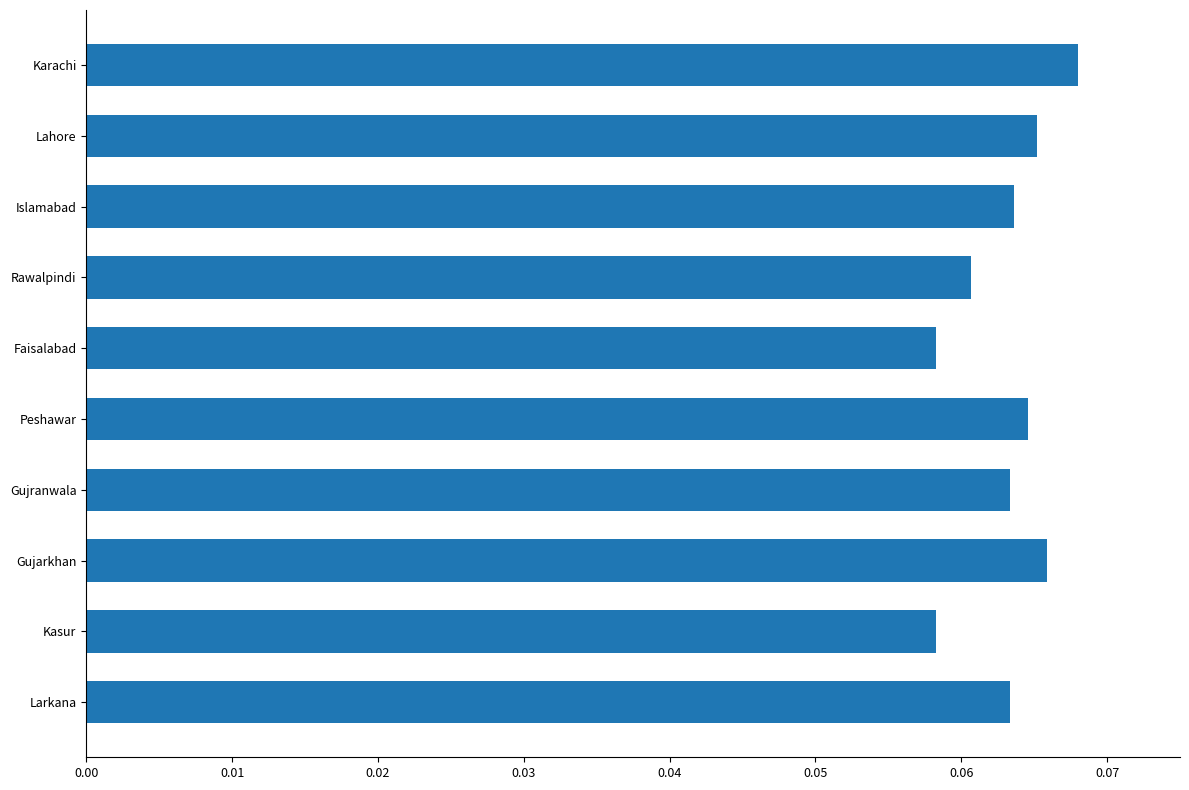

At which category does the chart reach its peak across all series?

Karachi